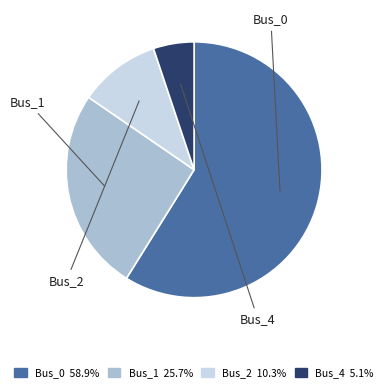

Combined, do Bus_1 and Bus_2 account for over 50%?

No